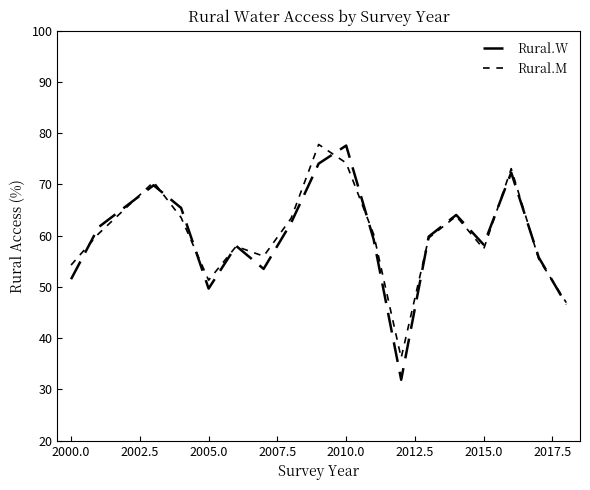

Is this an area chart (filled region under the line)?

No